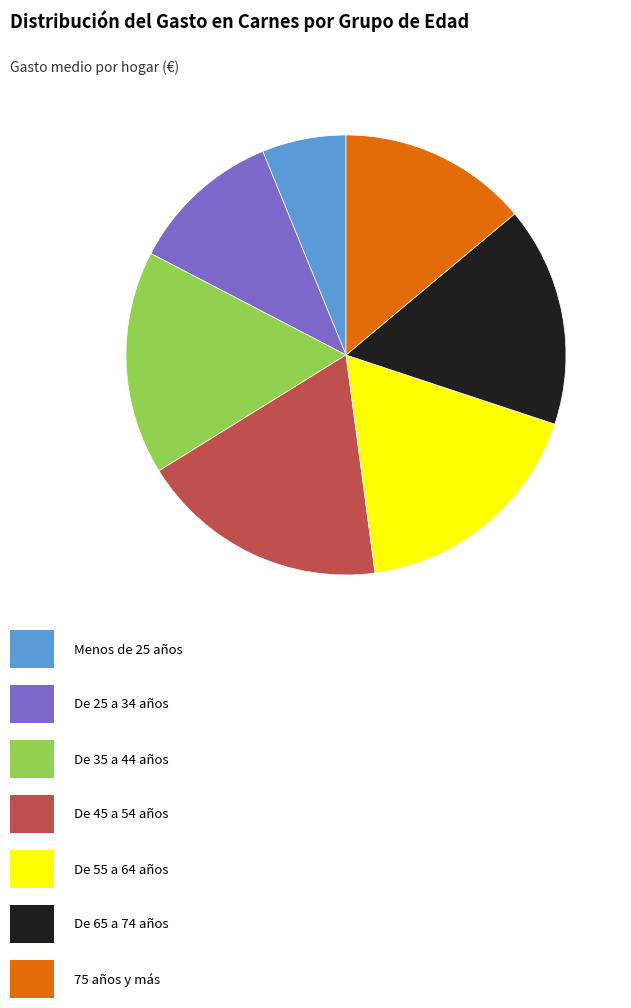

Is there any slice that represents more than half of the pie?

No